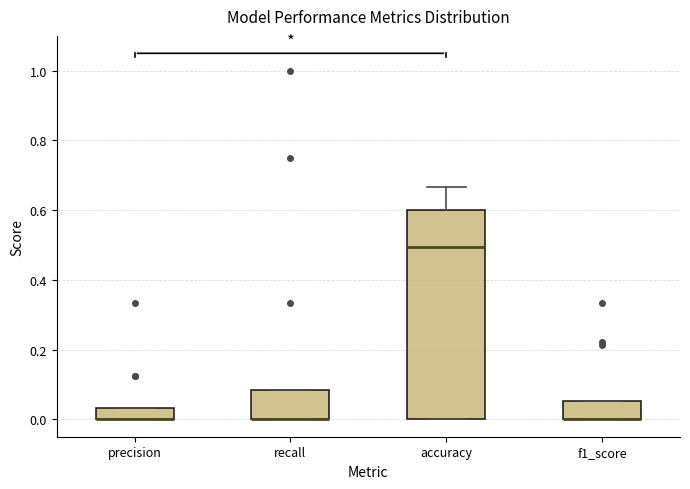

Reading left to right, read every box against the y-axis: the position of its median line, the range the box covers, and the ends of its whiskers. The values are not printed on the chart, so give them approximately, as read against the axis.

precision: median 0.00 (drawn on the box's lower edge), box 0.00 to 0.04, whiskers 0.00 to 0.04
recall: median 0.00 (drawn on the box's lower edge), box 0.00 to 0.08, whiskers 0.00 to 0.08
accuracy: median 0.50, box 0.00 to 0.60, whiskers 0.00 to 0.66
f1_score: median 0.00 (drawn on the box's lower edge), box 0.00 to 0.06, whiskers 0.00 to 0.06